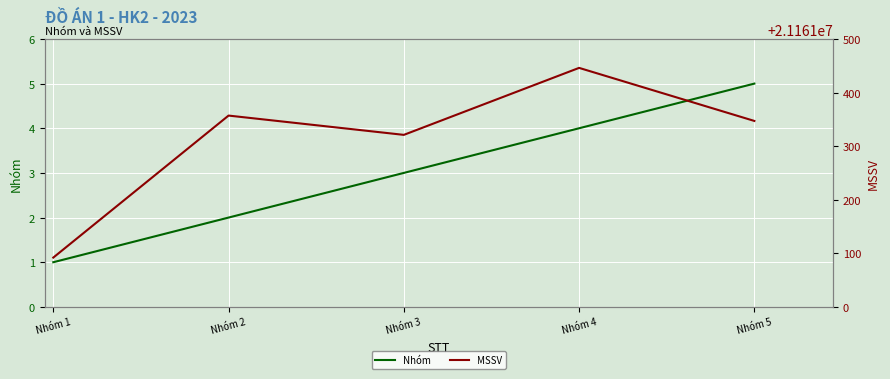

True or false: Nhóm and MSSV intersect in this chart.

False